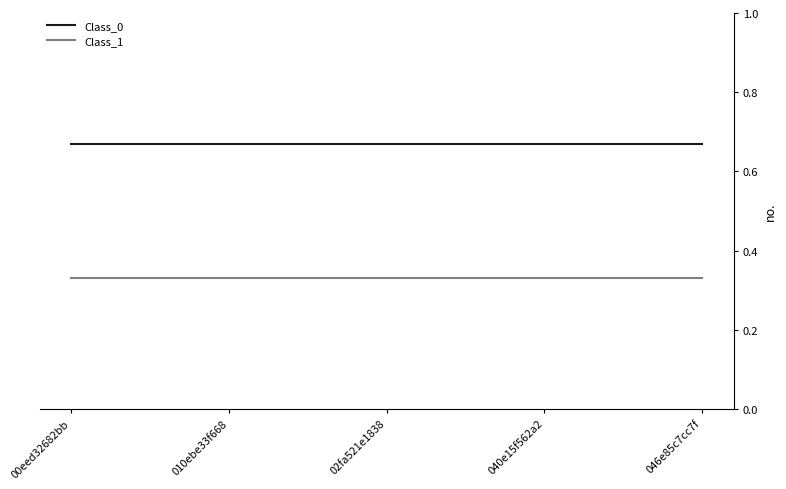

What is the sum of all Class_0 values?

3.3